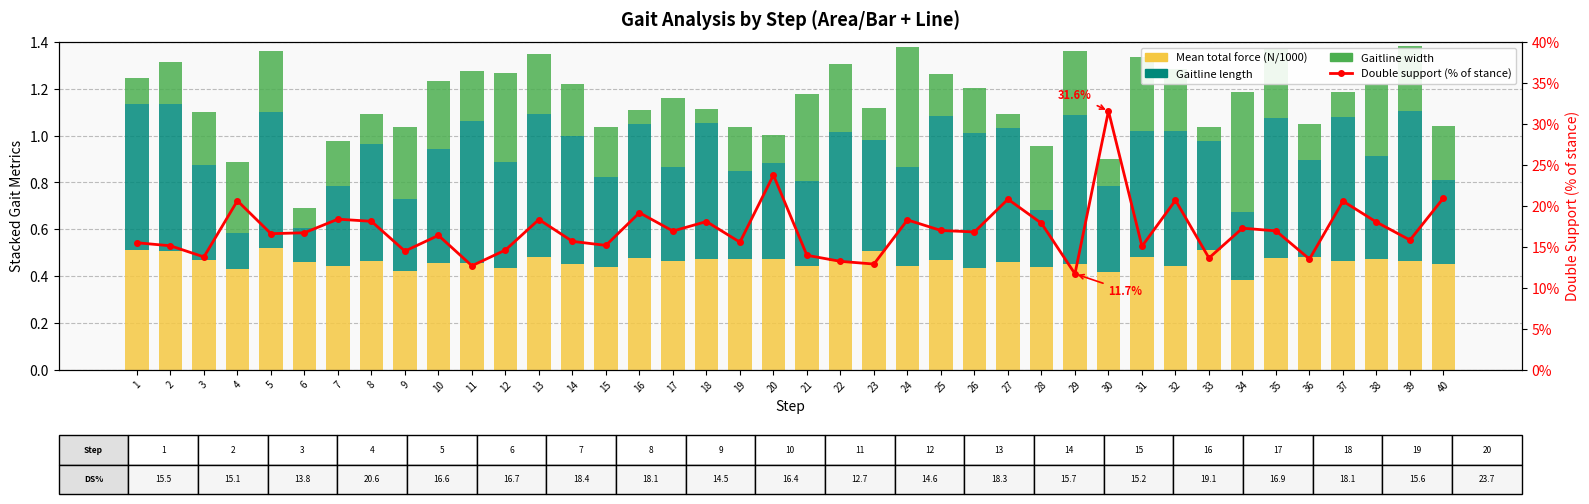

At which category is the sum across all series the highest?

30